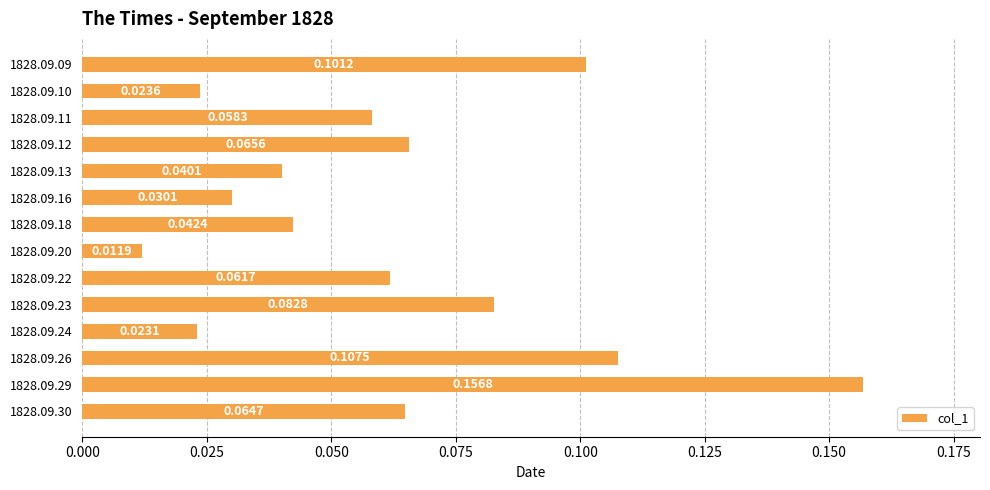

What is the change in value from 1828.09.13 to 1828.09.26?

+0.1